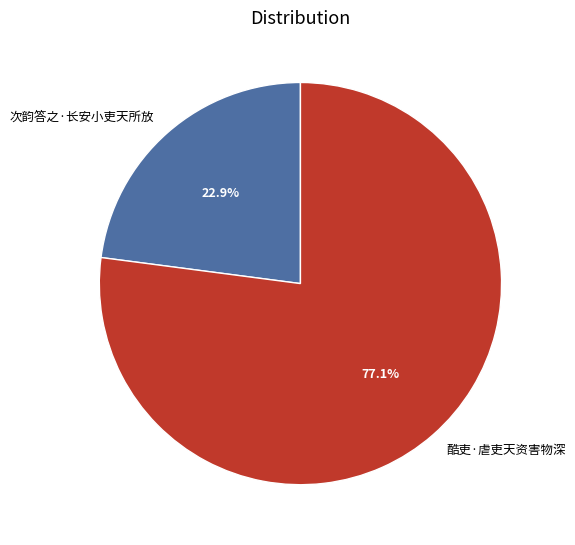

To the nearest percent, what is the difference between the 酷吏·虐吏天资害物深 and 次韵答之·长安小吏天所放 slice percentages?

54%